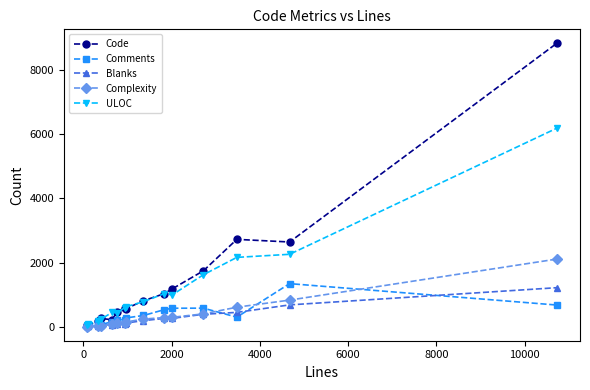

True or false: Comments has more than 2 interior local peaks.

True